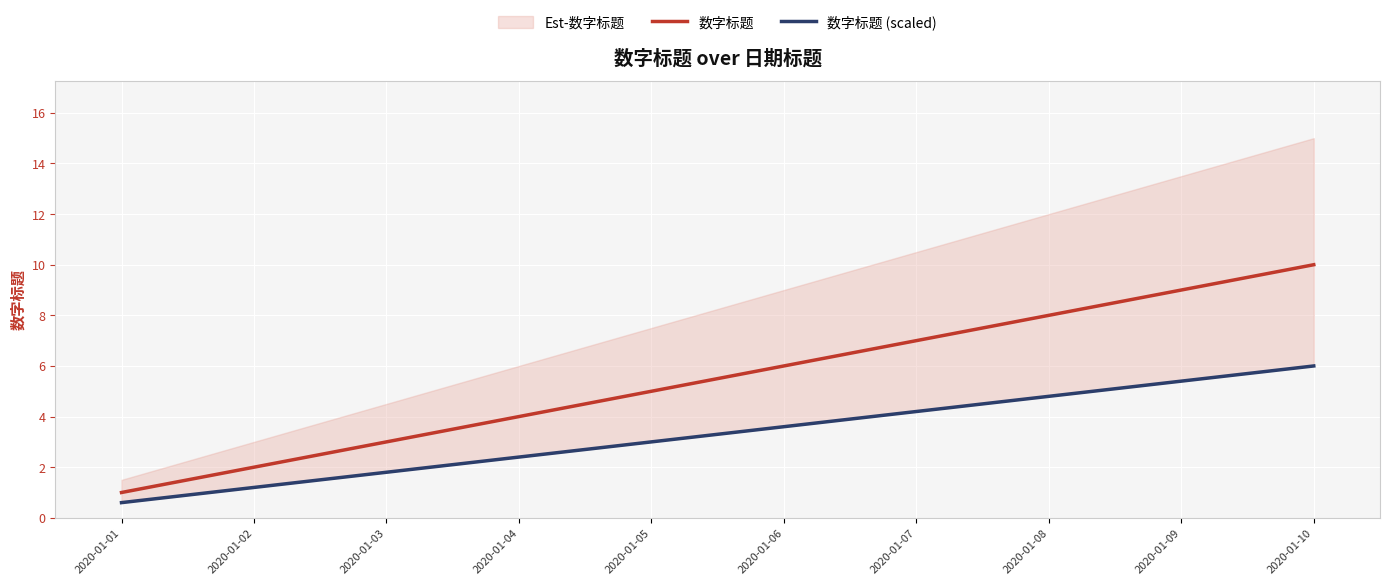

Reading right to left, what are all the values shown in this chart?

数字标题: 10.0	9.0	8.0	7.0	6.0	5.0	4.0	3.0	2.0	1.0
数字标题 (scaled): 6.0	5.4	4.8	4.2	3.6	3.0	2.4	1.8	1.2	0.6